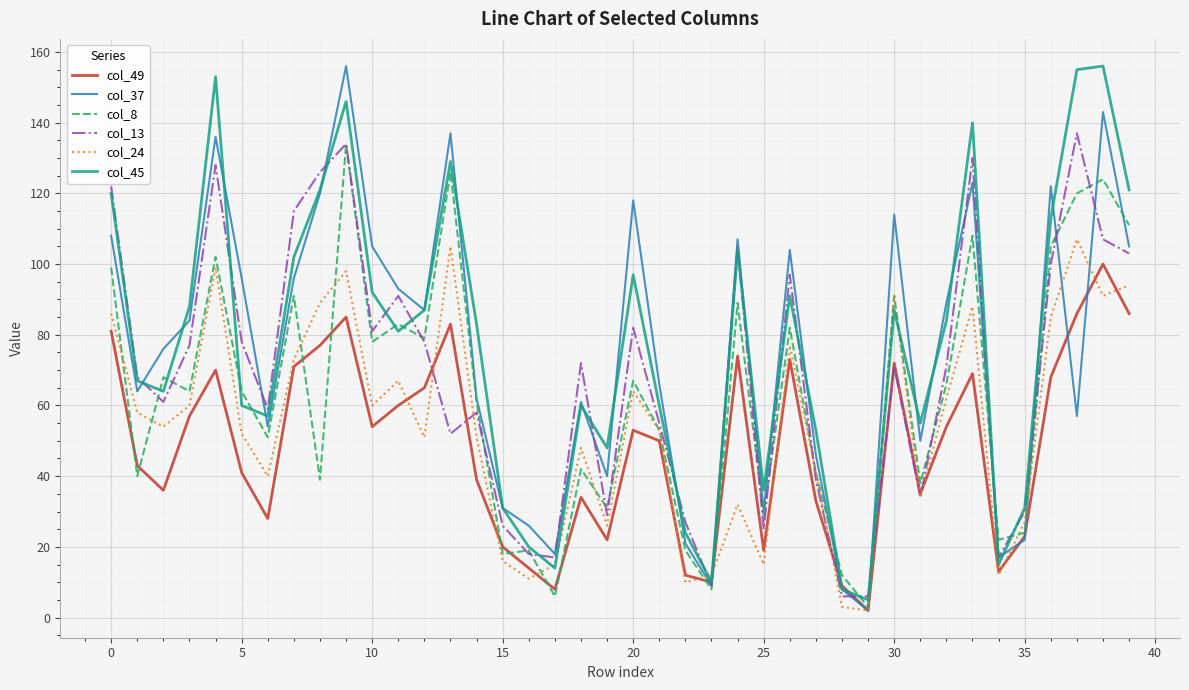

What is the maximum value shown in the chart?

156